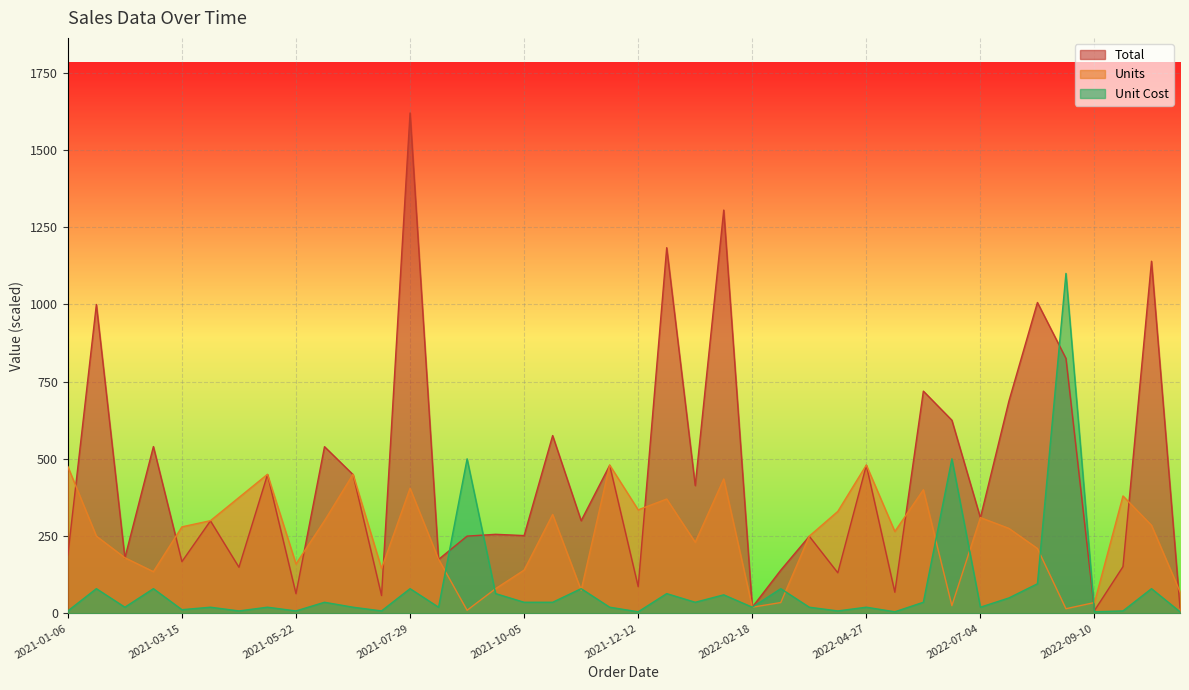

What is the label of the 32nd point from the right?

2021-05-22